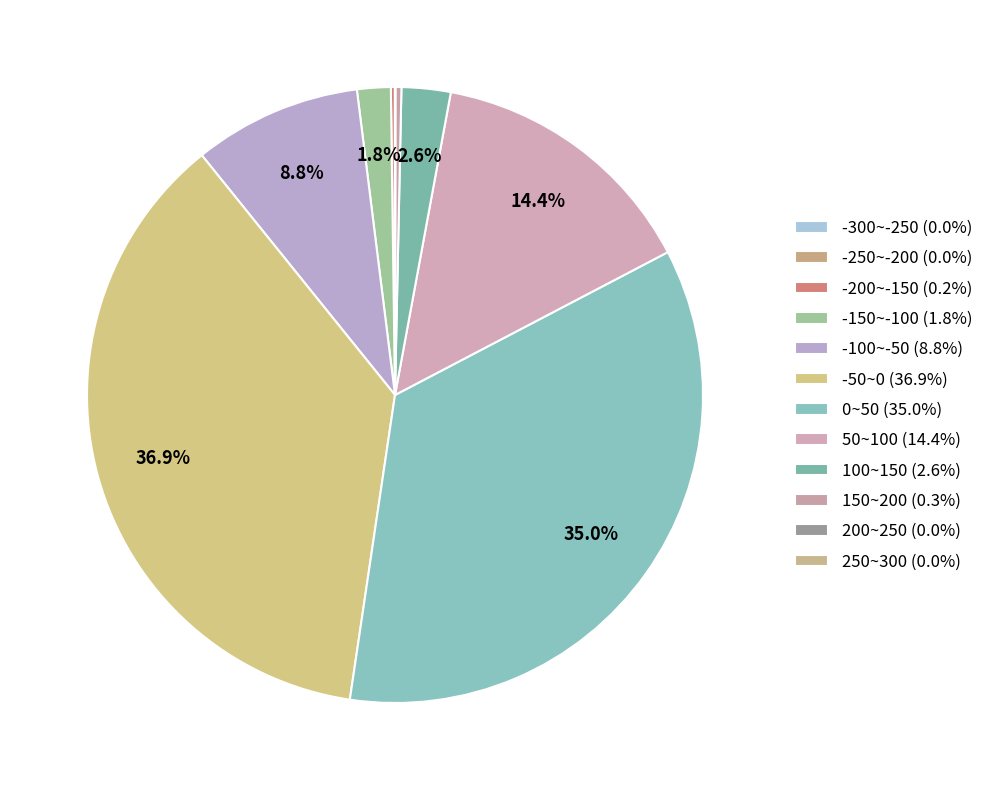

Do -200~-150 and -100~-50 together represent more than half of the pie?

No